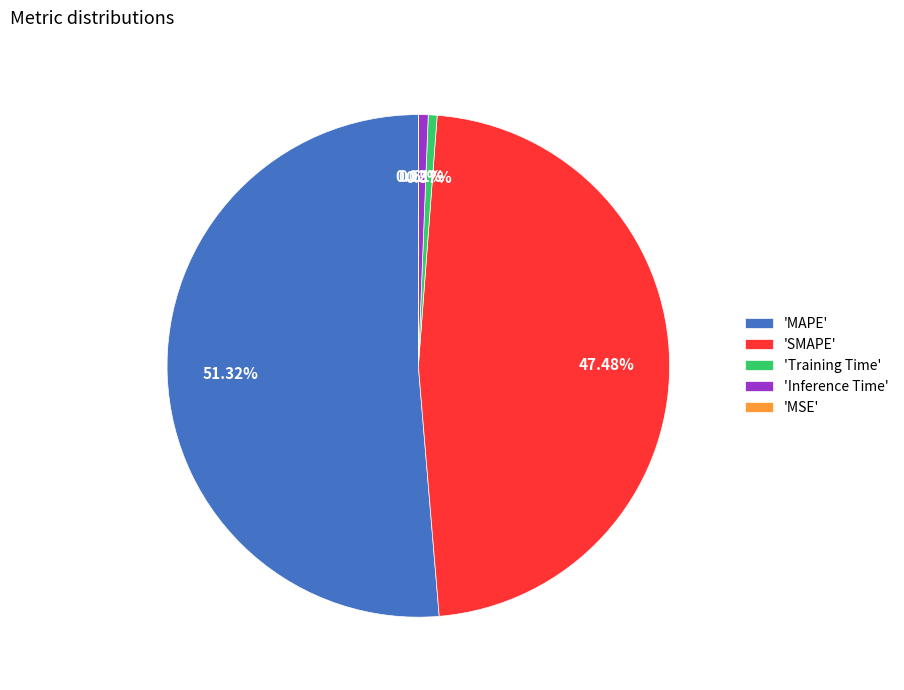

Which category has the biggest portion of the pie?

'MAPE'